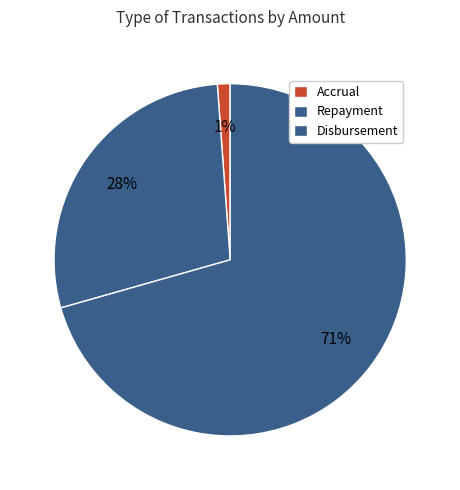

Which category has the biggest portion of the pie?

Disbursement